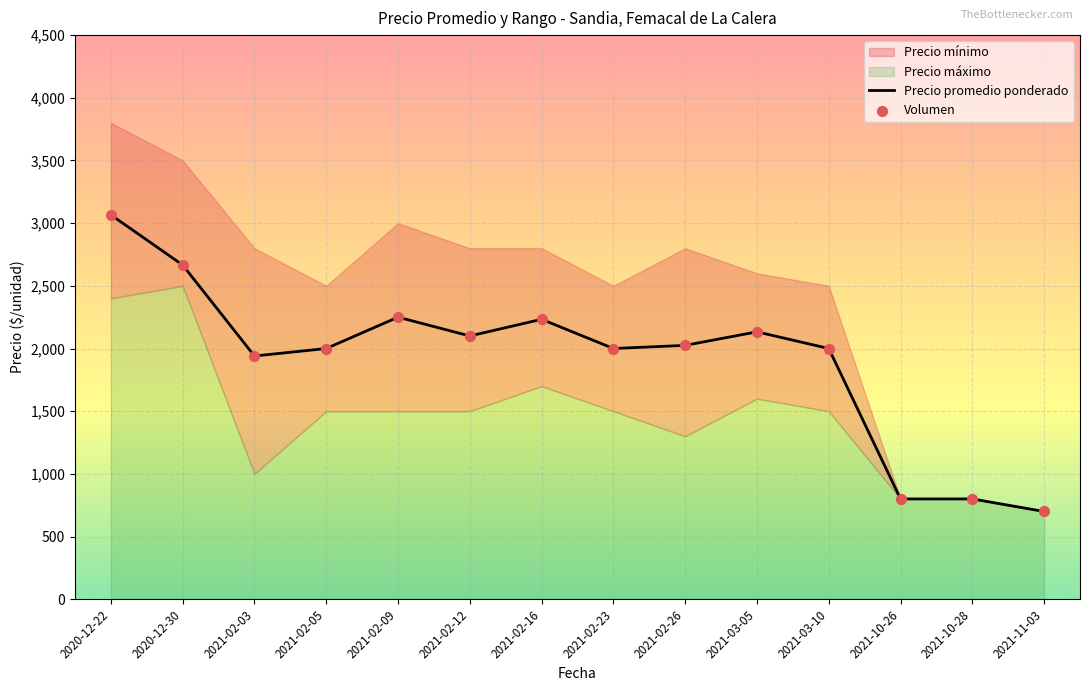

The value of Precio promedio ponderado at 2021-02-09 is 650. True or false?

False